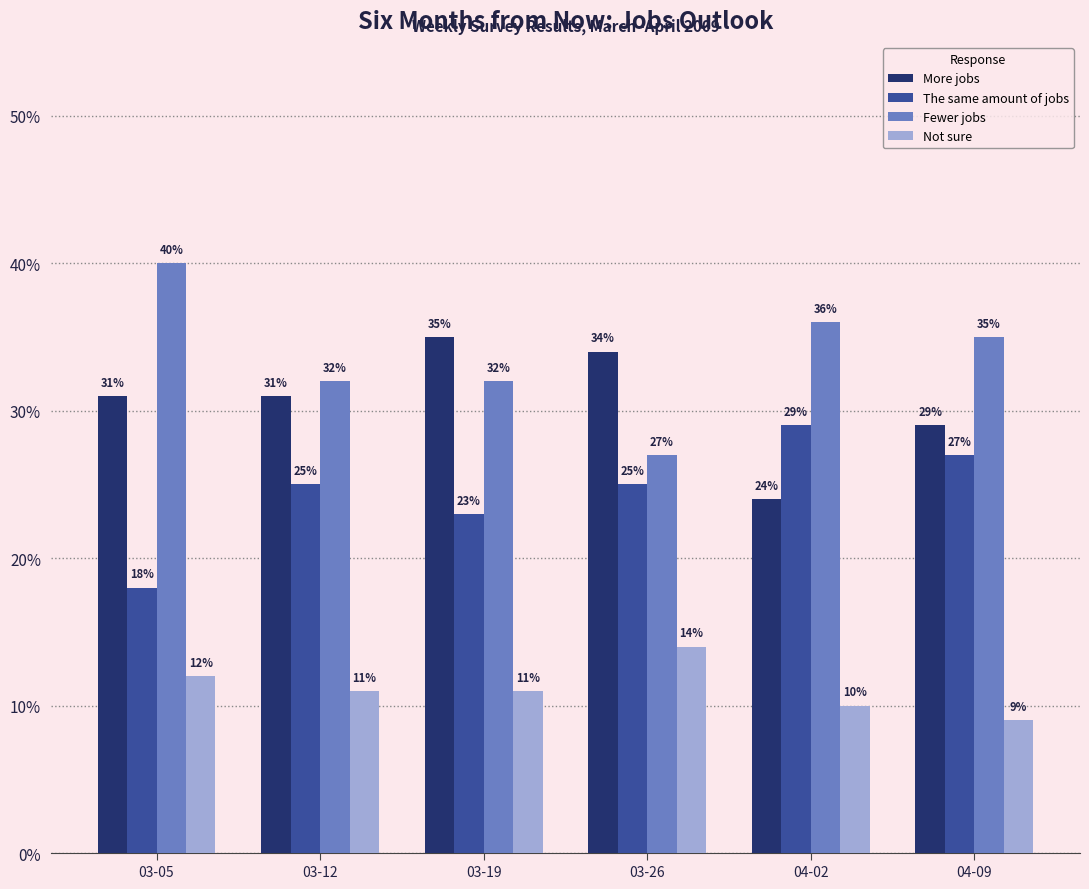

What is the sum of the Not sure values at 03-05 and 03-12?

0.2